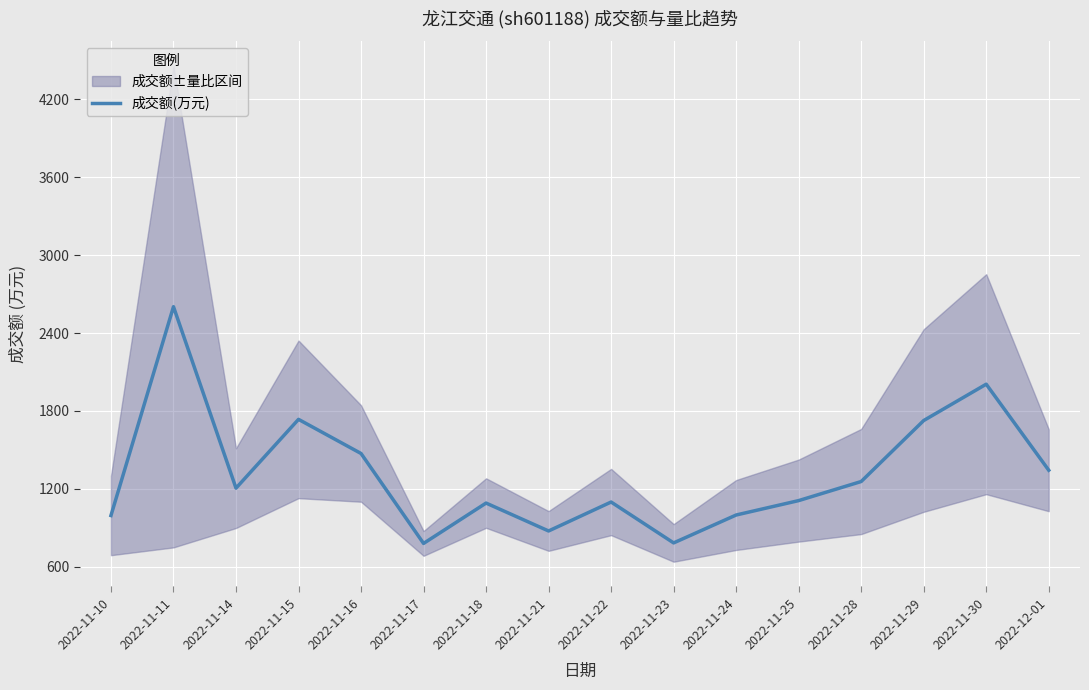

How many points are higher than both their immediate neighbors (excluding endpoints)?

5